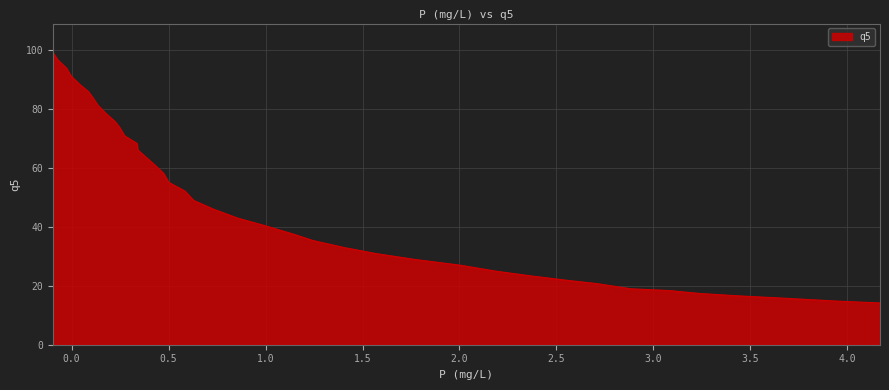

What is the smallest value displayed?

14.2